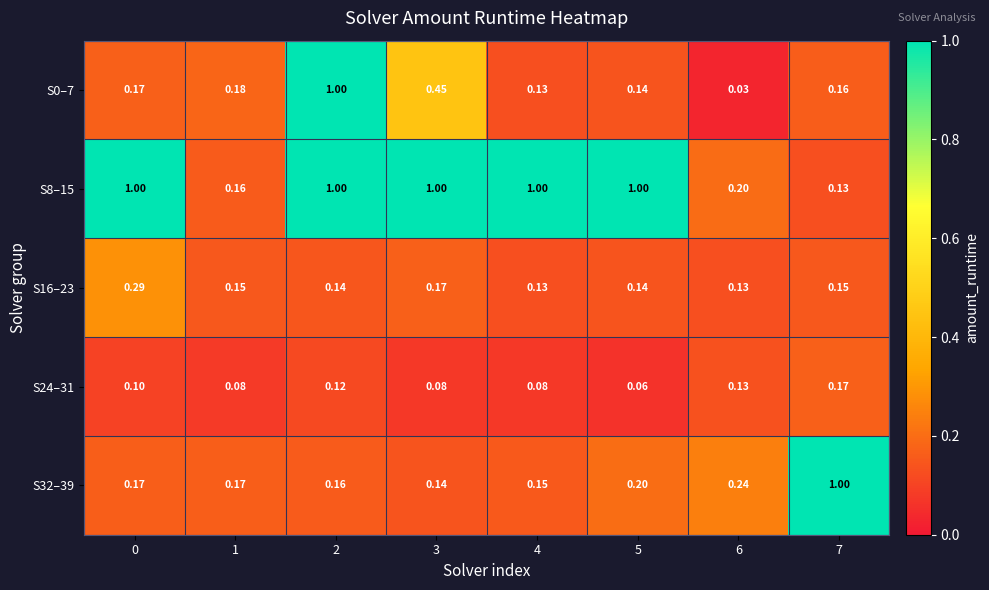

Is the value of S16–23 at 5 greater than the value of S24–31 at 4?

Yes